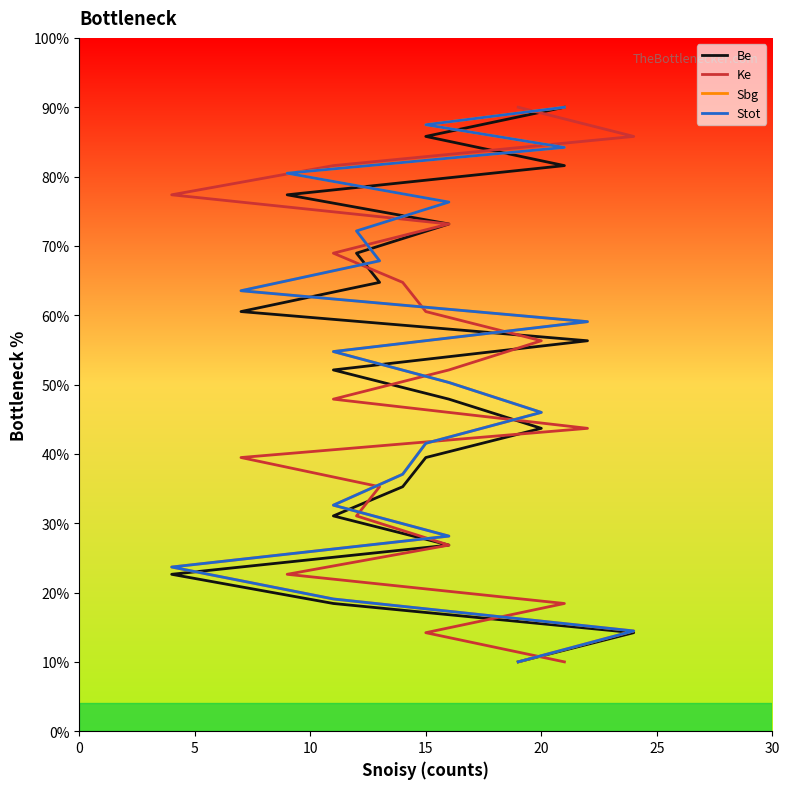

At 10, list the series in order from smallest to largest.

Ke, Be, Sbg, Stot